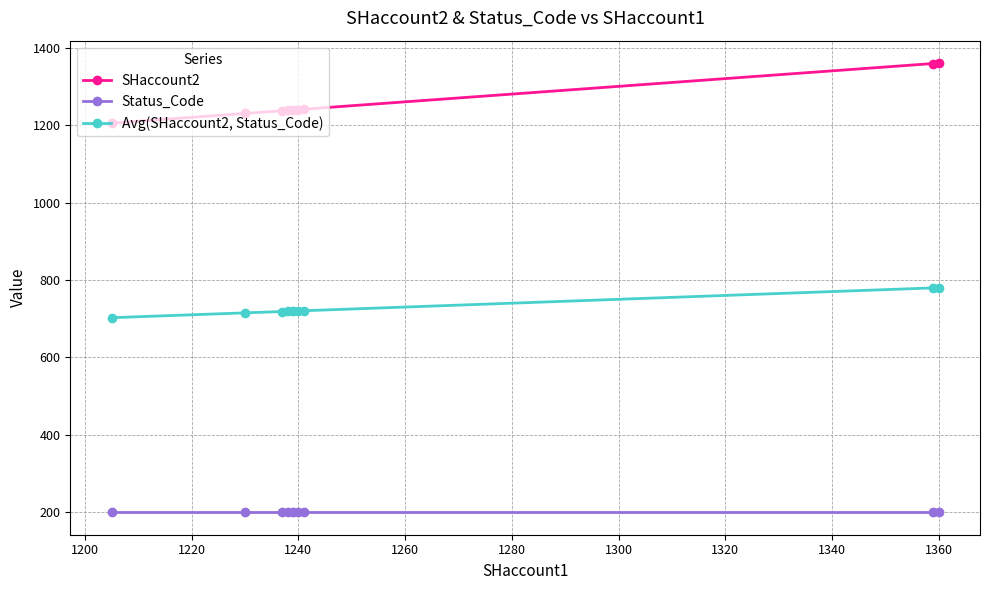

What is the sum of all Status_Code values?

1800.0